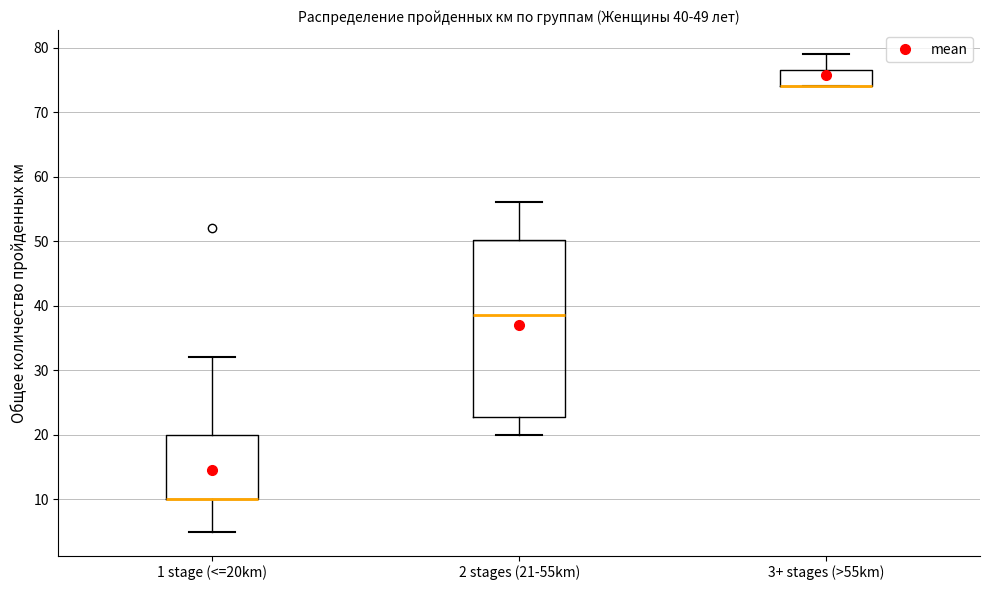

Which box is the tallest, from its lower edge to its upper edge?

2 stages (21-55km)